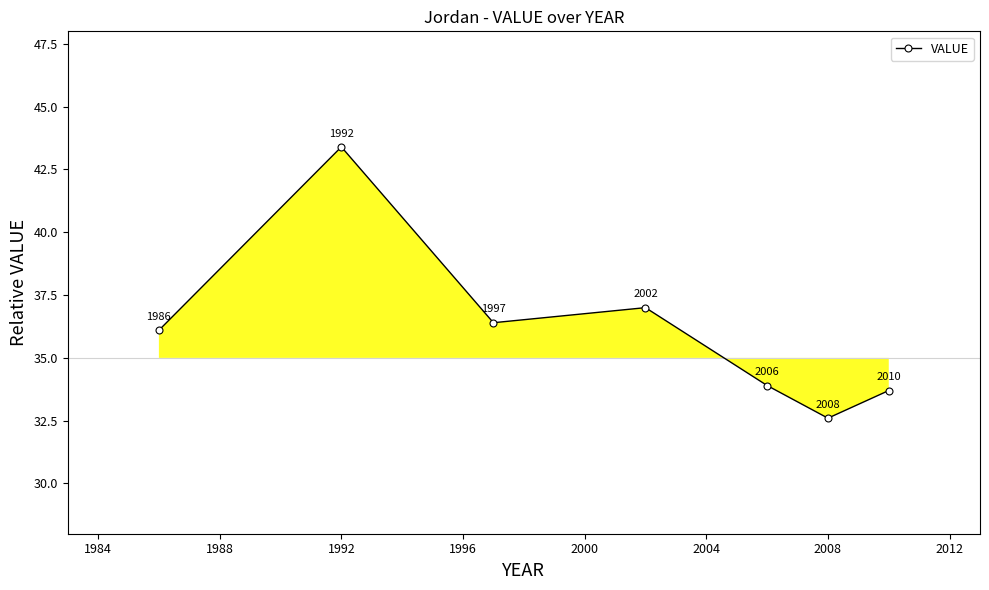

How many interior local peaks (higher than both neighbors) does the data have?

2